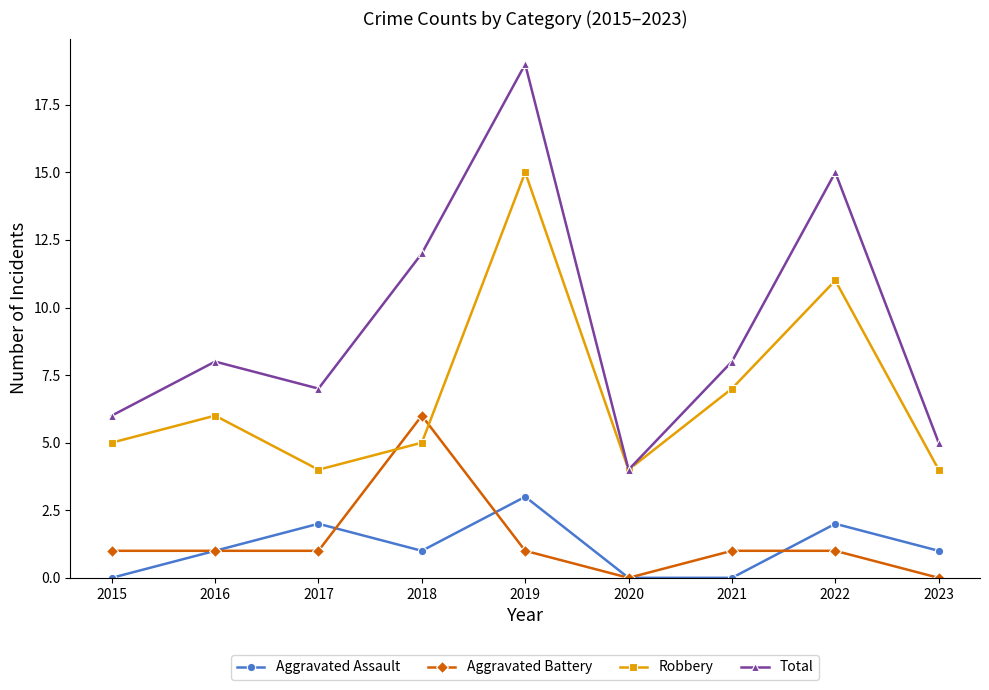

What is the sum of the Robbery values at 2017 and 2023?

8